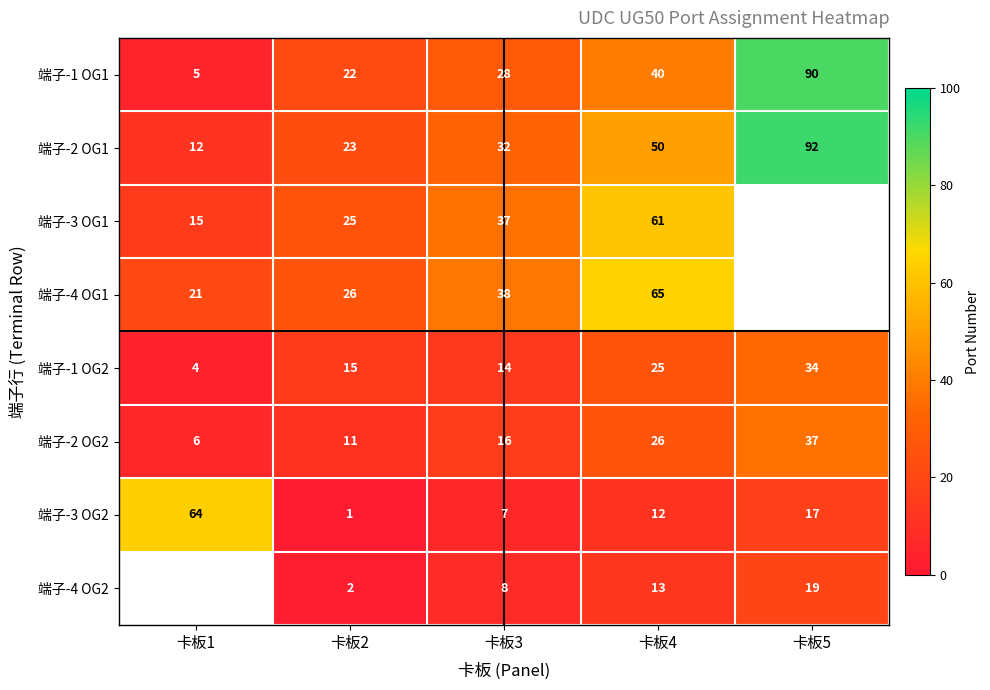

At how many categories does at least one series exceed 68?

1